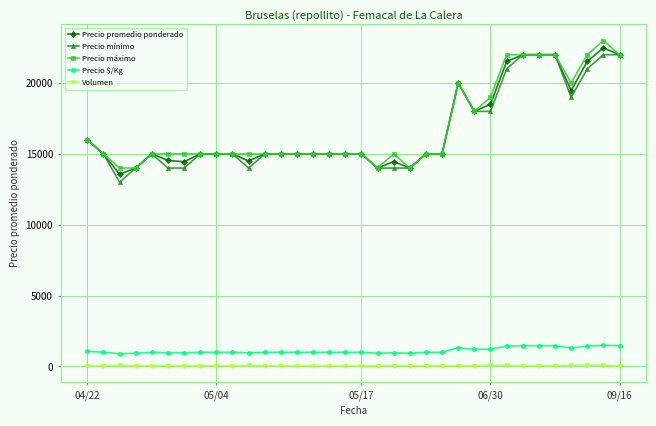

At how many categories does at least one series exceed 11690?

34